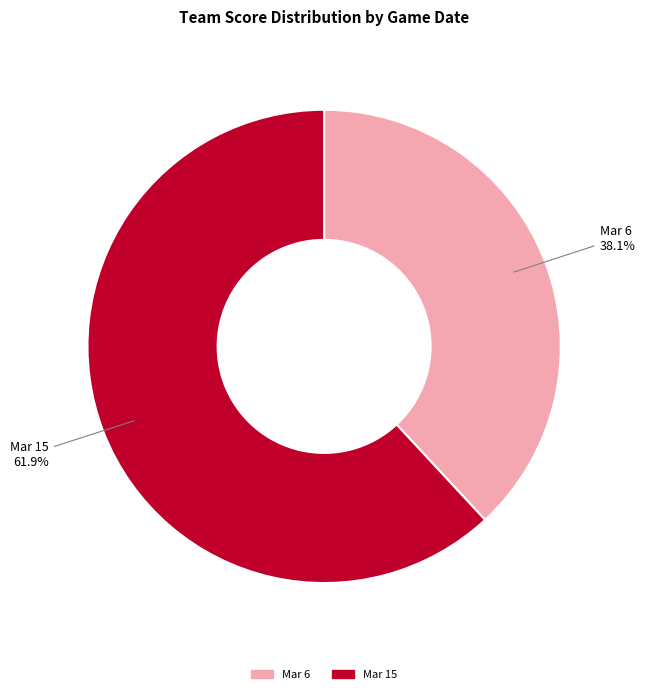

True or false: Mar 15 accounts for 62% of the total.

True